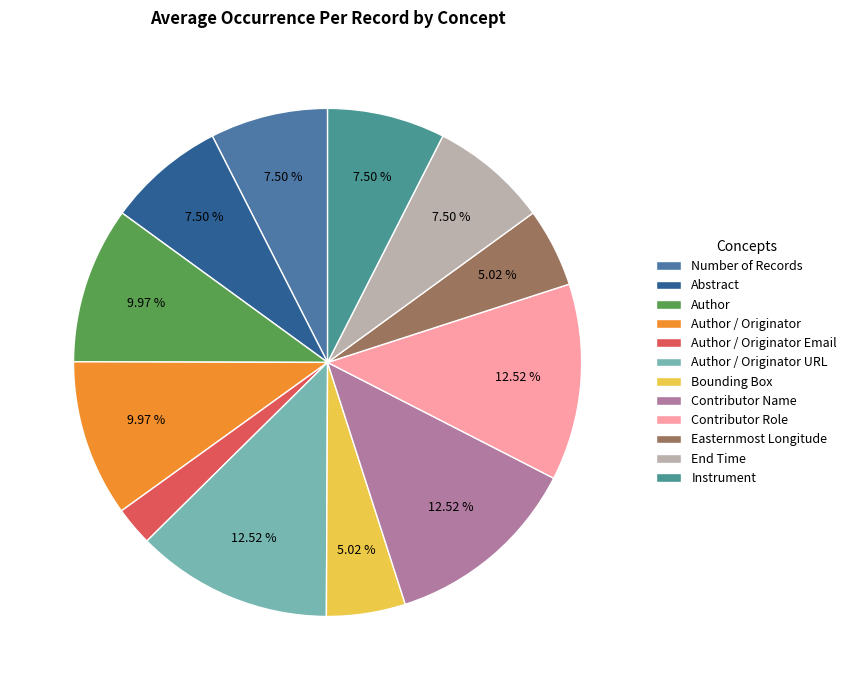

How many slices are in this pie chart?

12